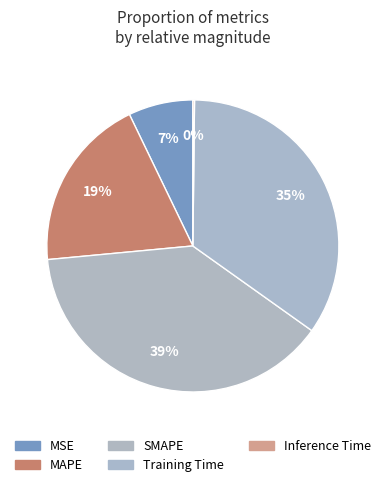

What percentage is the MSE slice, to the nearest percent?

7%